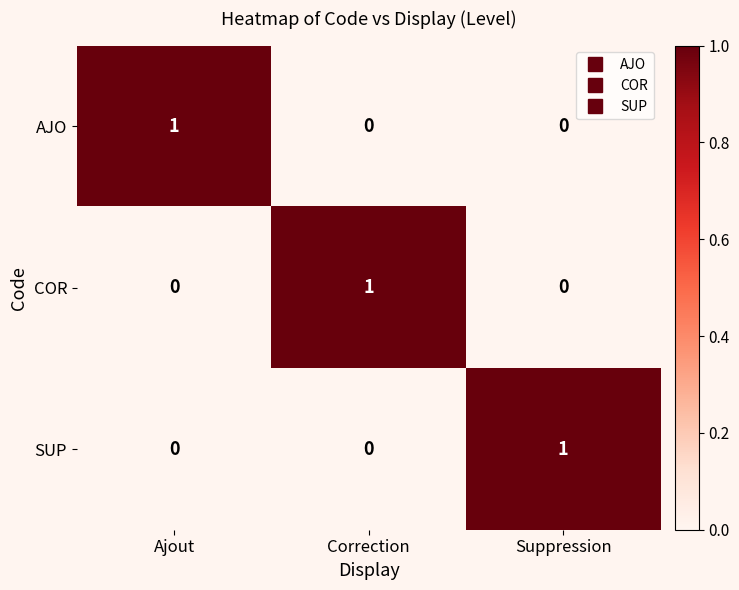

The SUP series shows -1 at Correction. True or false?

False